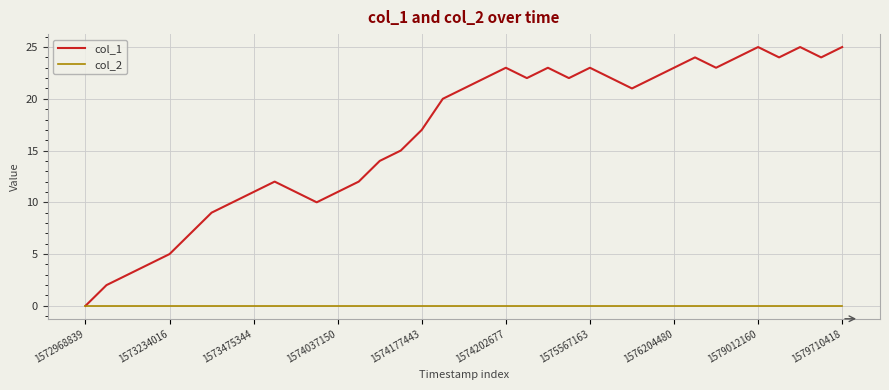

Which series has the largest total across all categories?

col_1